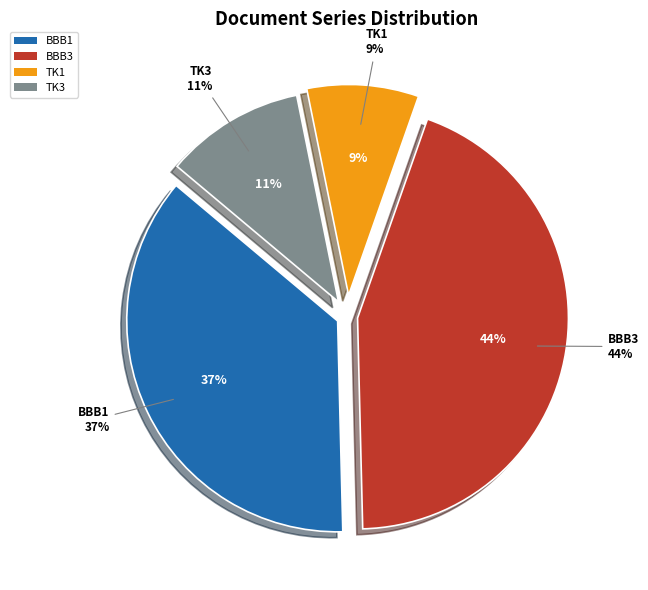

Does TK1 represent more than half of the total?

No